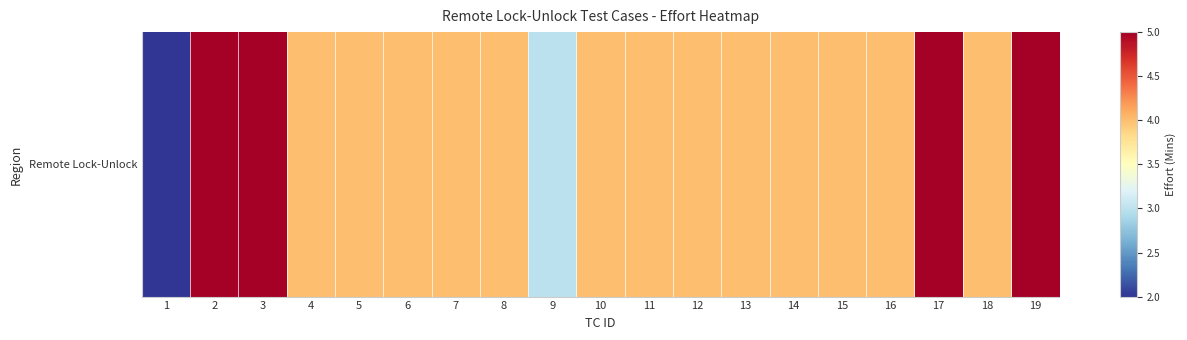

Rank the categories by value from highest to lowest.

2, 3, 17, 19, 4, 5, 6, 7, 8, 10, 11, 12, 13, 14, 15, 16, 18, 9, 1